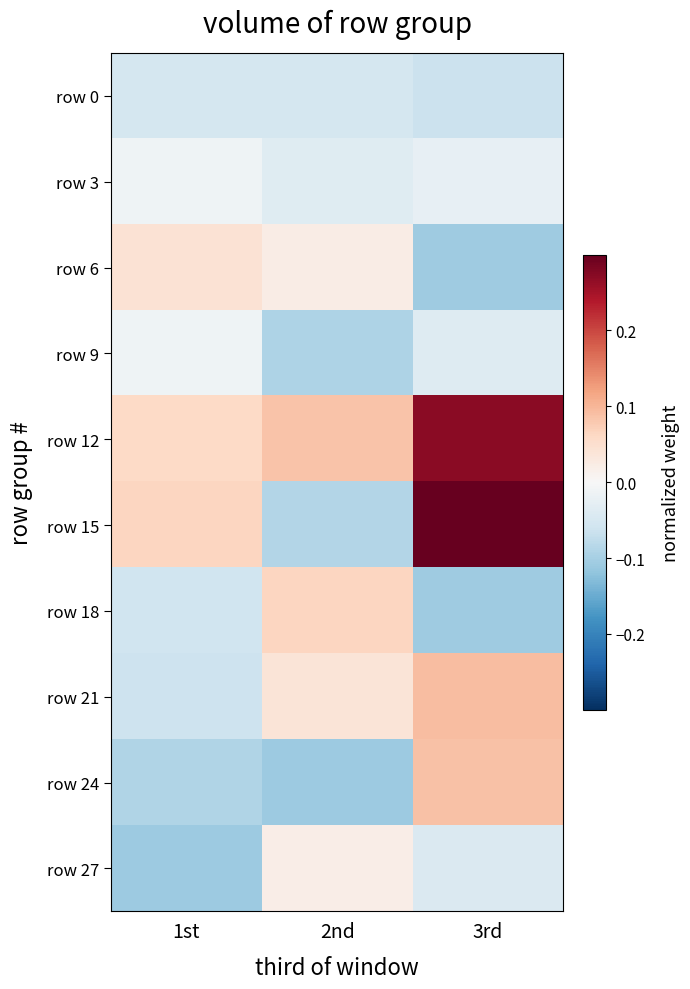

Which series has the largest range (max minus min)?

row 15